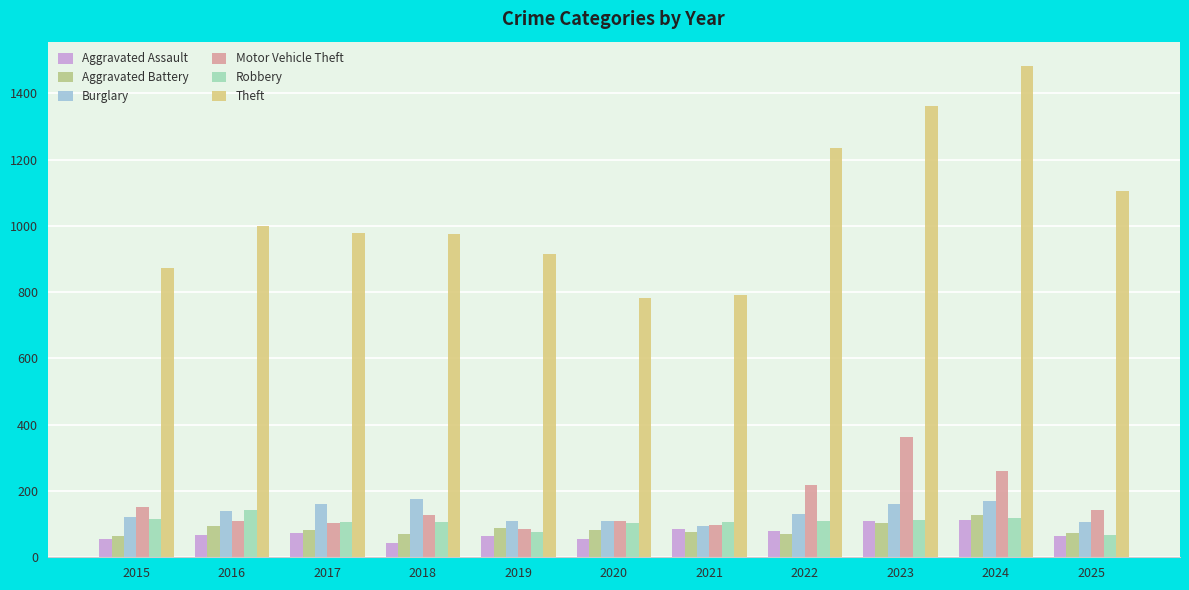

Does the chart contain stacked bars?

No